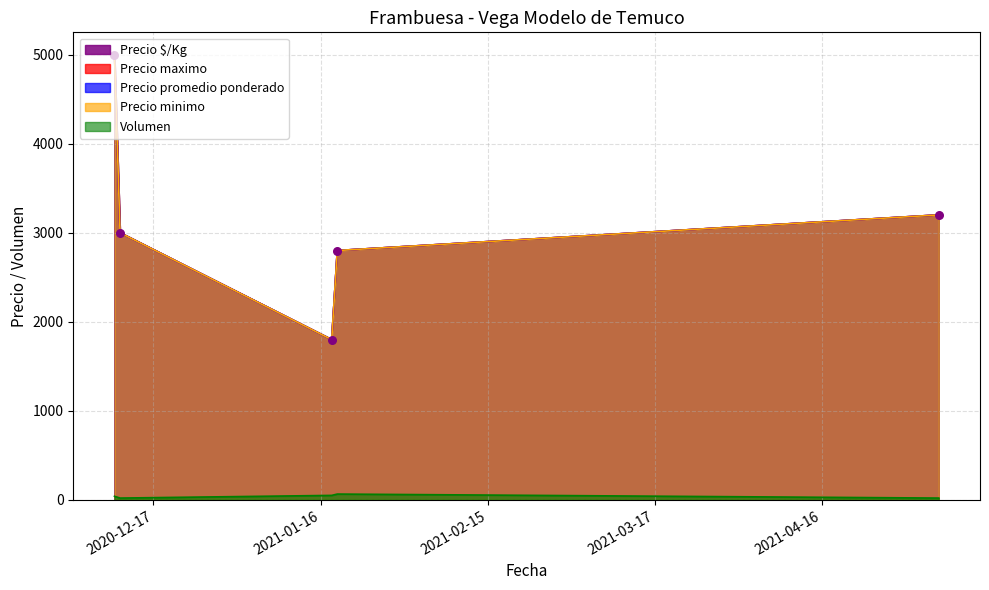

Which series has the largest total across all categories?

Precio minimo